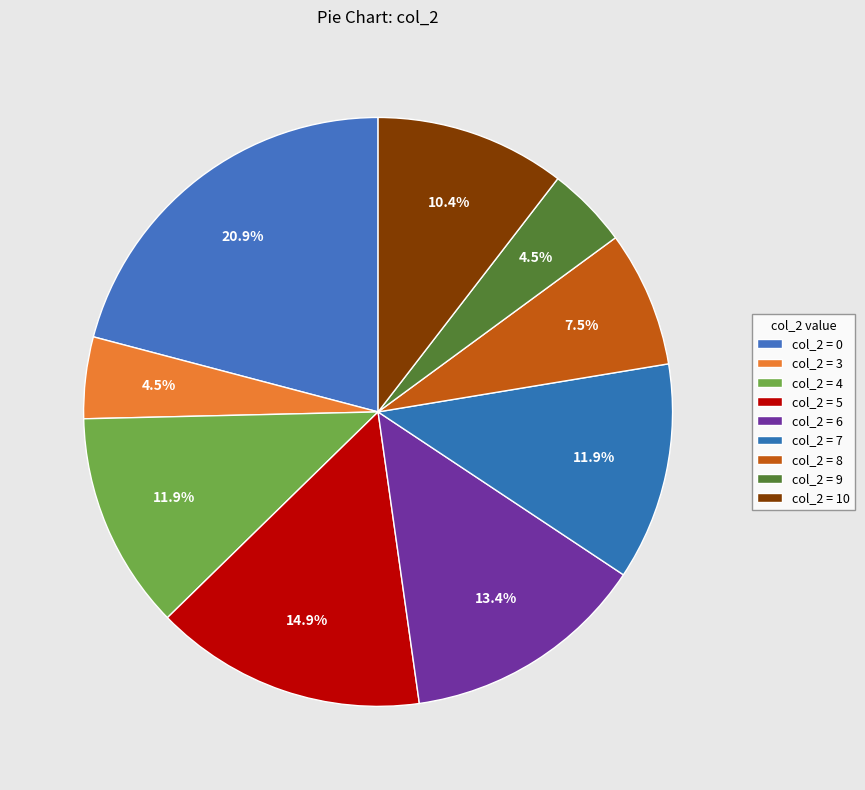

Is there any slice that represents more than half of the pie?

No